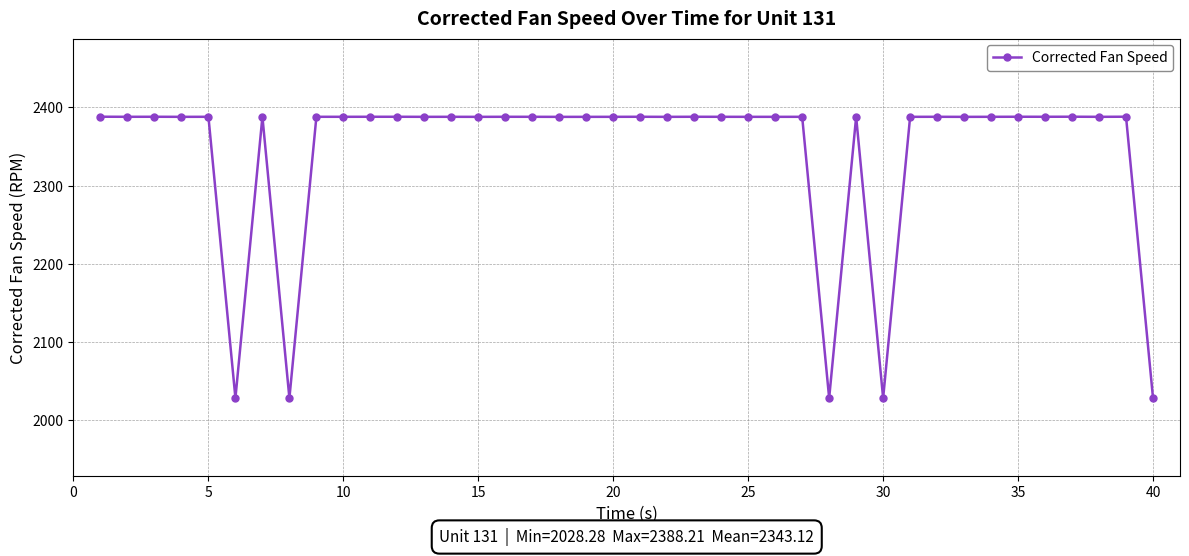

True or false: the data has more than 1 interior local peaks.

True